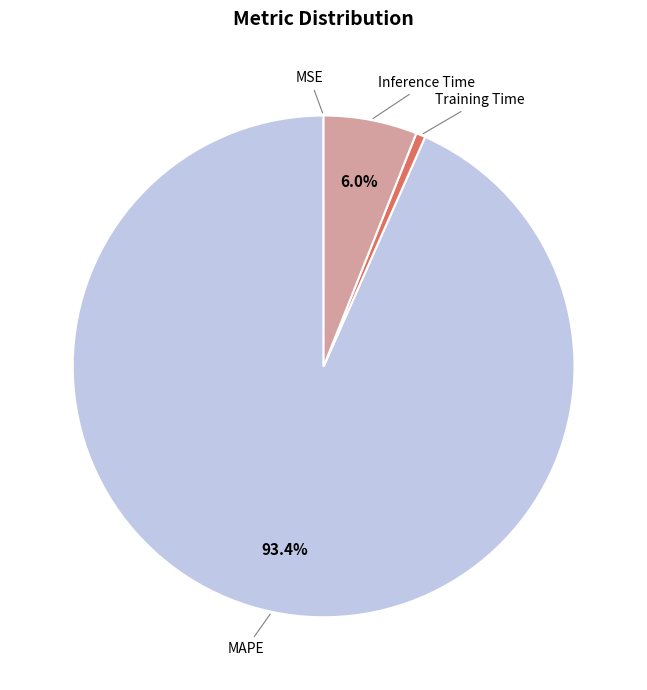

What percentage do MAPE and Inference Time together represent?

99.4%